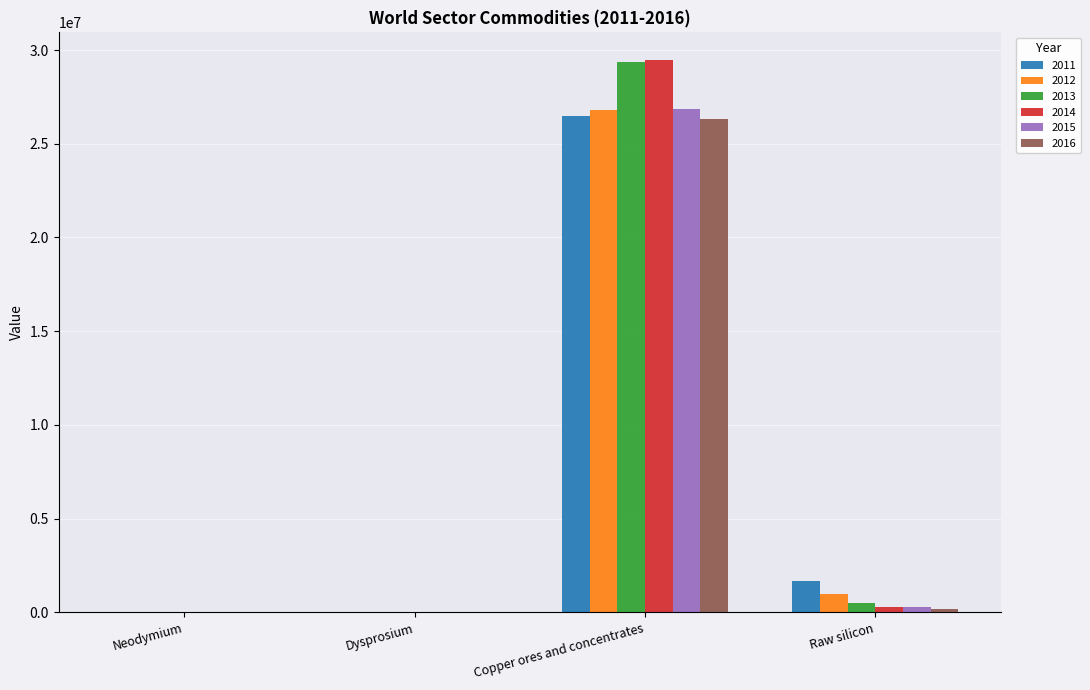

What is the sum of all 2015 values?

27121321.6